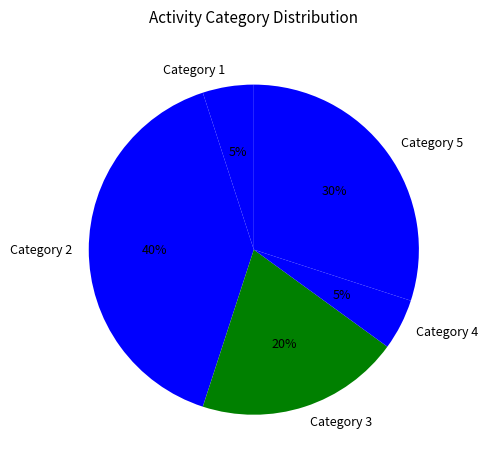

Do Category 2 and Category 4 together represent more than half of the pie?

No